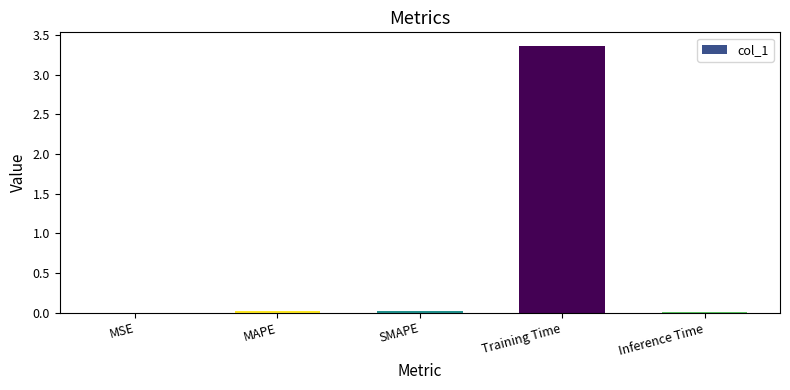

Which label corresponds to the largest value in the chart?

Training Time